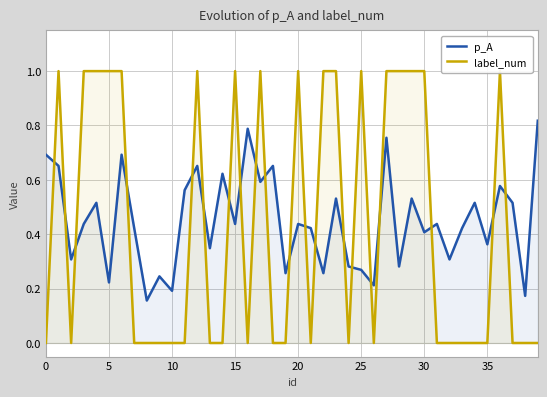

Is the value of p_A at 18 greater than the value of label_num at 27?

No